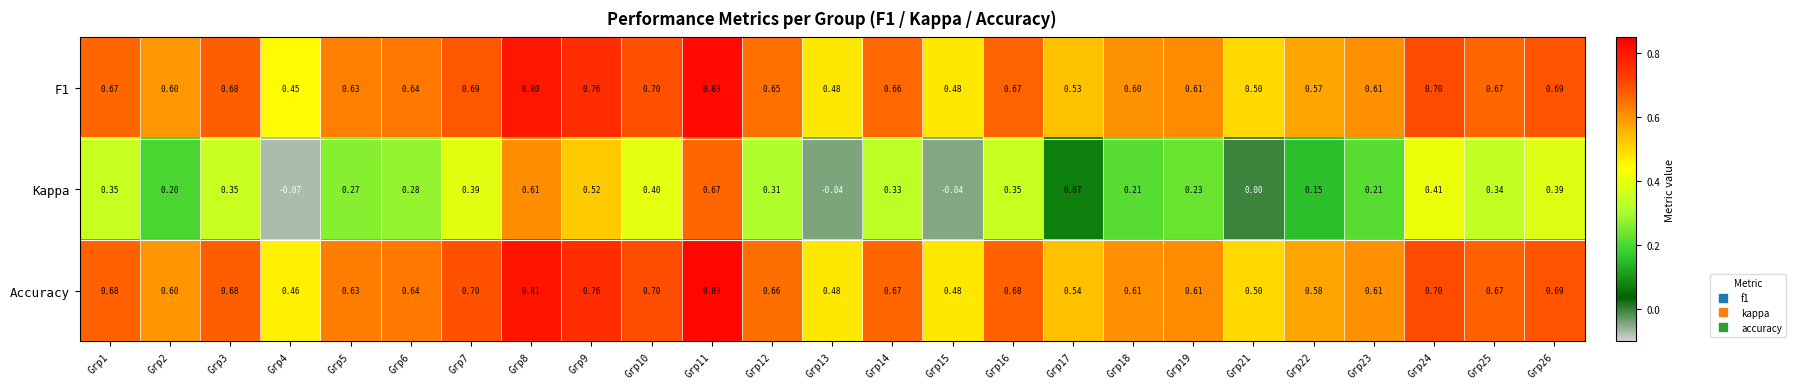

Is the value of Kappa at Grp1 greater than the value of F1 at Grp6?

No